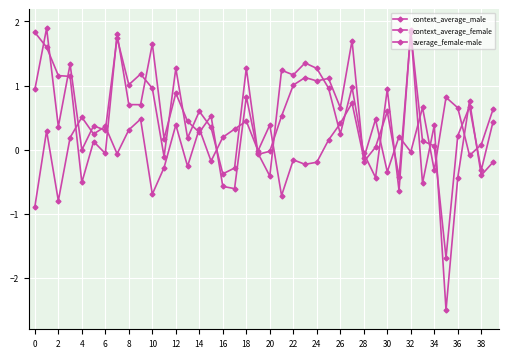

How many lines are shown in the chart?

3